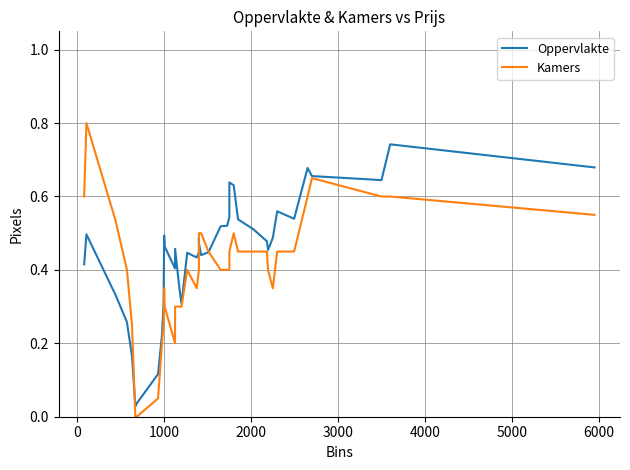

Which series has the largest total across all categories?

Oppervlakte